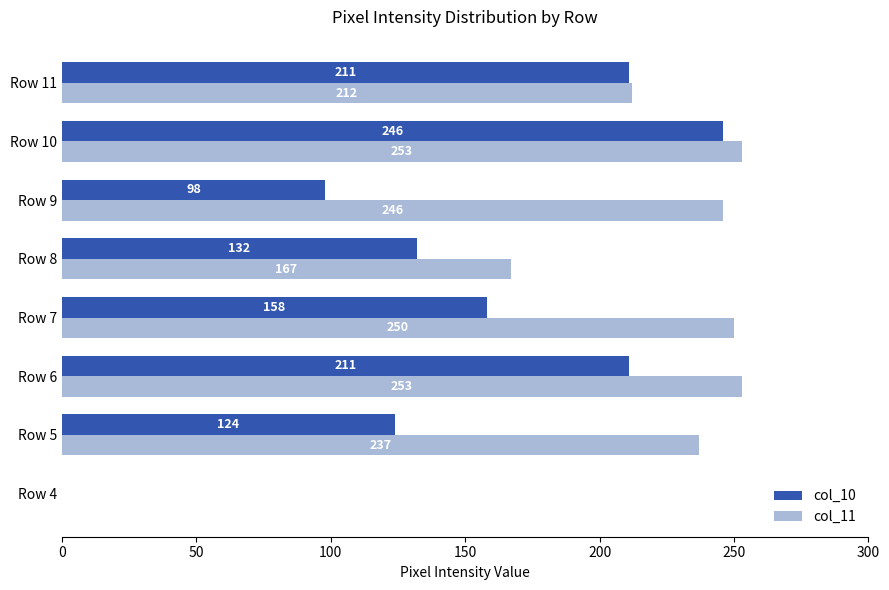

Where is col_10 nearest to the value 123?

Row 5